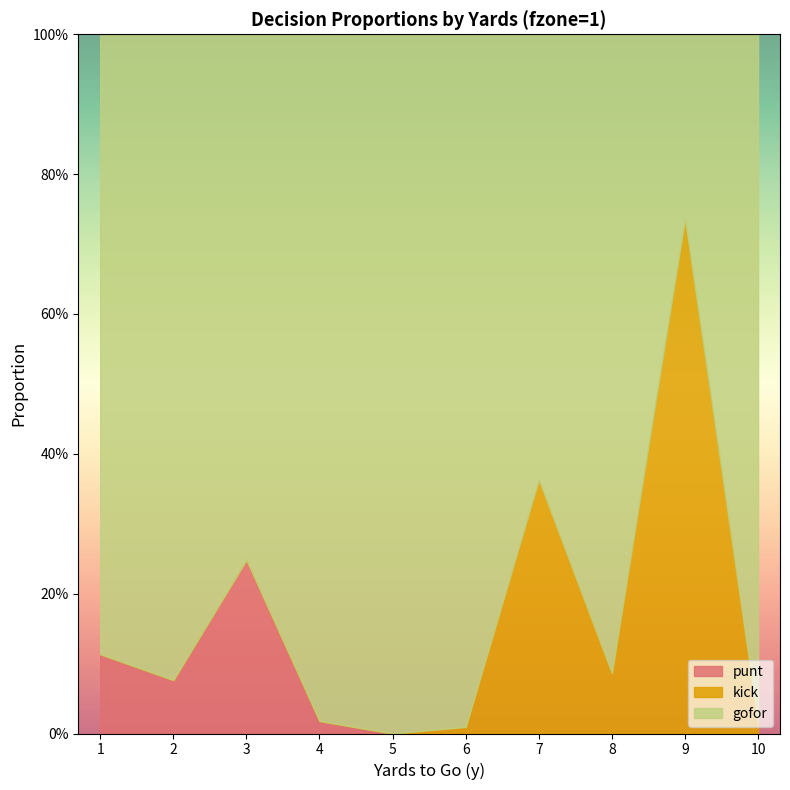

Reading left to right, extract all data points from this chart.

gofor: 1=0.9	2=0.9	3=0.8	4=1.0	5=1.0	6=1.0	7=0.6	8=0.9	9=0.3	10=1.0
kick: 1=0.0	2=0.0	3=0.0	4=0.0	5=0.0	6=0.0	7=0.4	8=0.1	9=0.7	10=0.0
punt: 1=0.1	2=0.1	3=0.2	4=0.0	5=0.0	6=0.0	7=0.0	8=0.0	9=0.0	10=0.0